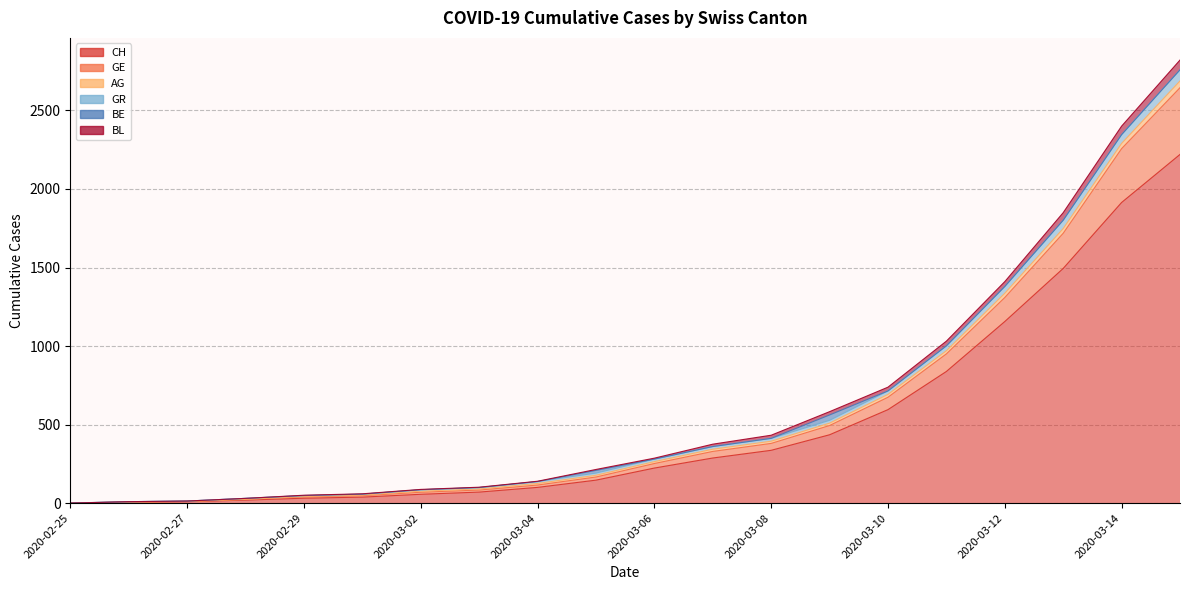

True or false: GR and BL intersect in this chart.

False